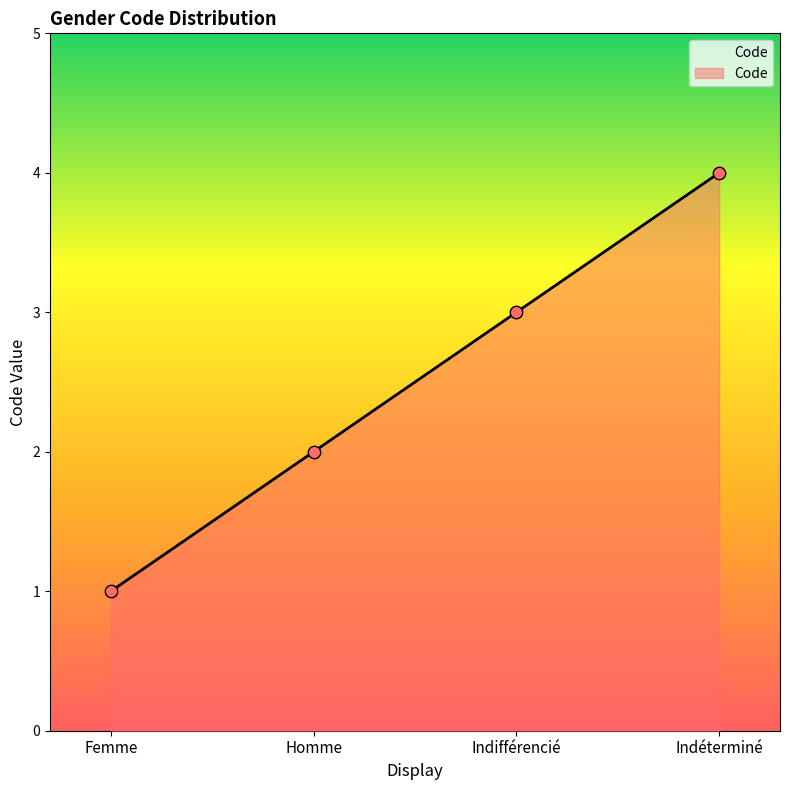

Between Homme and Indifférencié, which is larger?

Indifférencié